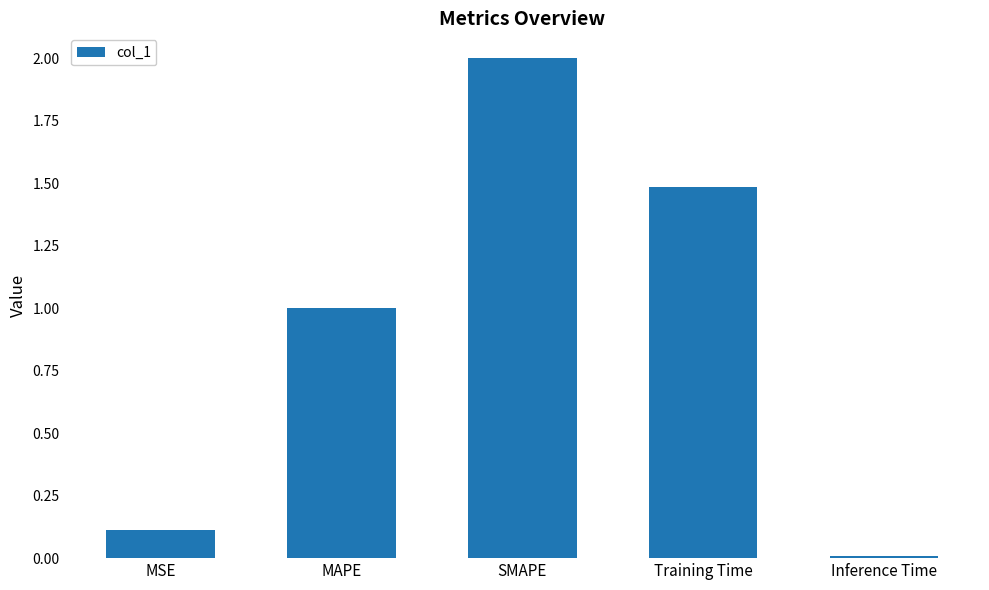

At which category does the chart reach its peak across all series?

SMAPE